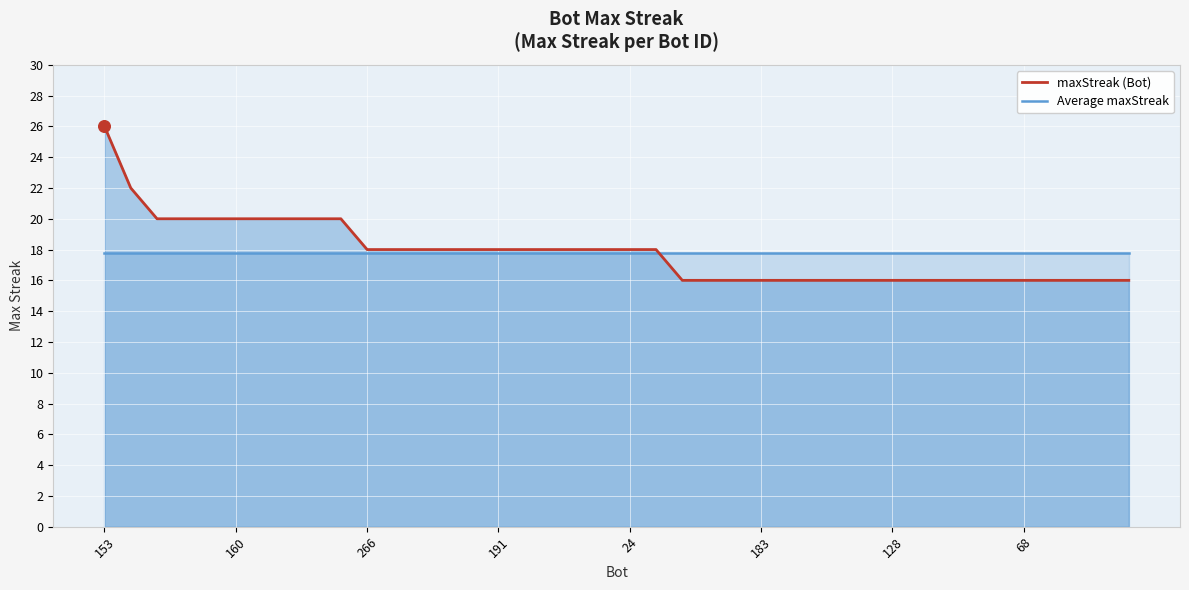

At how many categories does at least one series exceed 22?

1